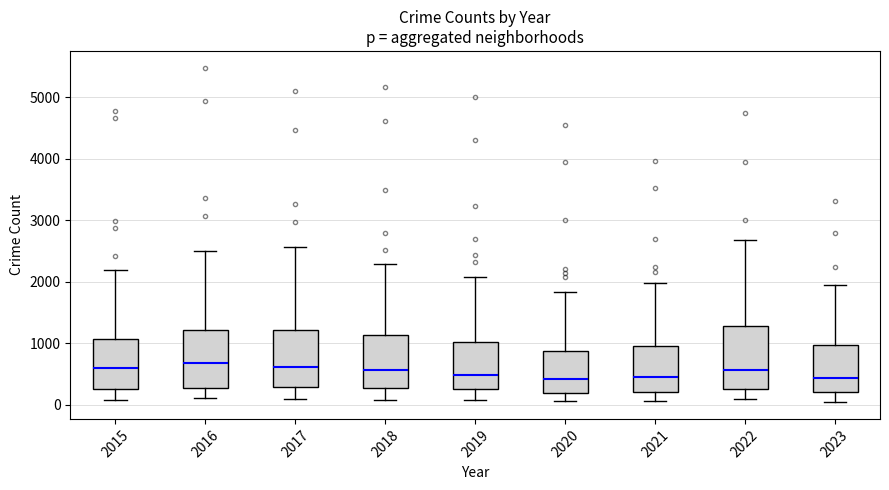

Where does the upper whisker of the box at x = 2021 end on the y-axis? The values are not printed on the chart, so give them approximately, as read against the axis.

2000